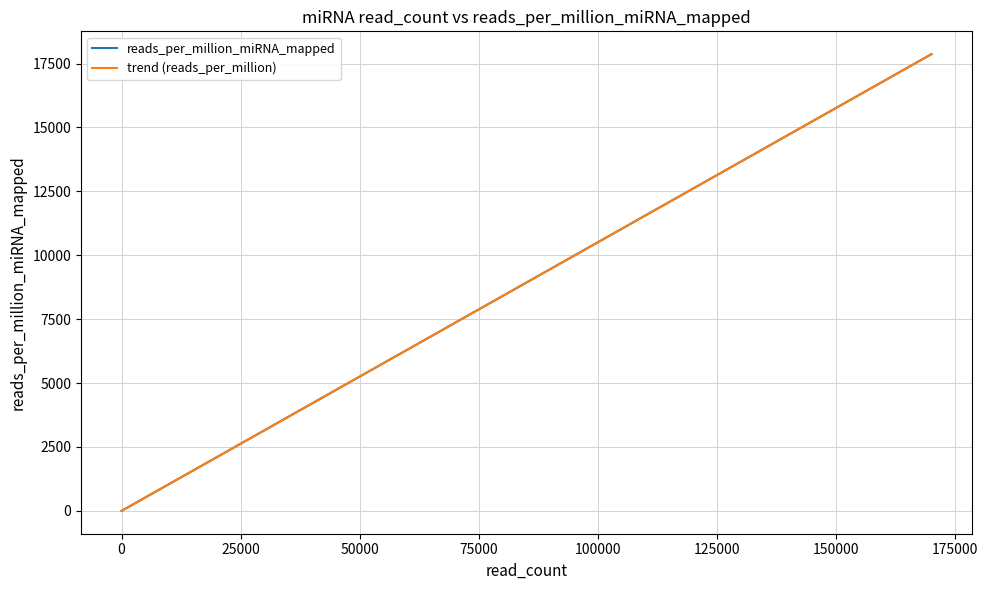

True or false: trend (reads_per_million) and reads_per_million_miRNA_mapped intersect in this chart.

True